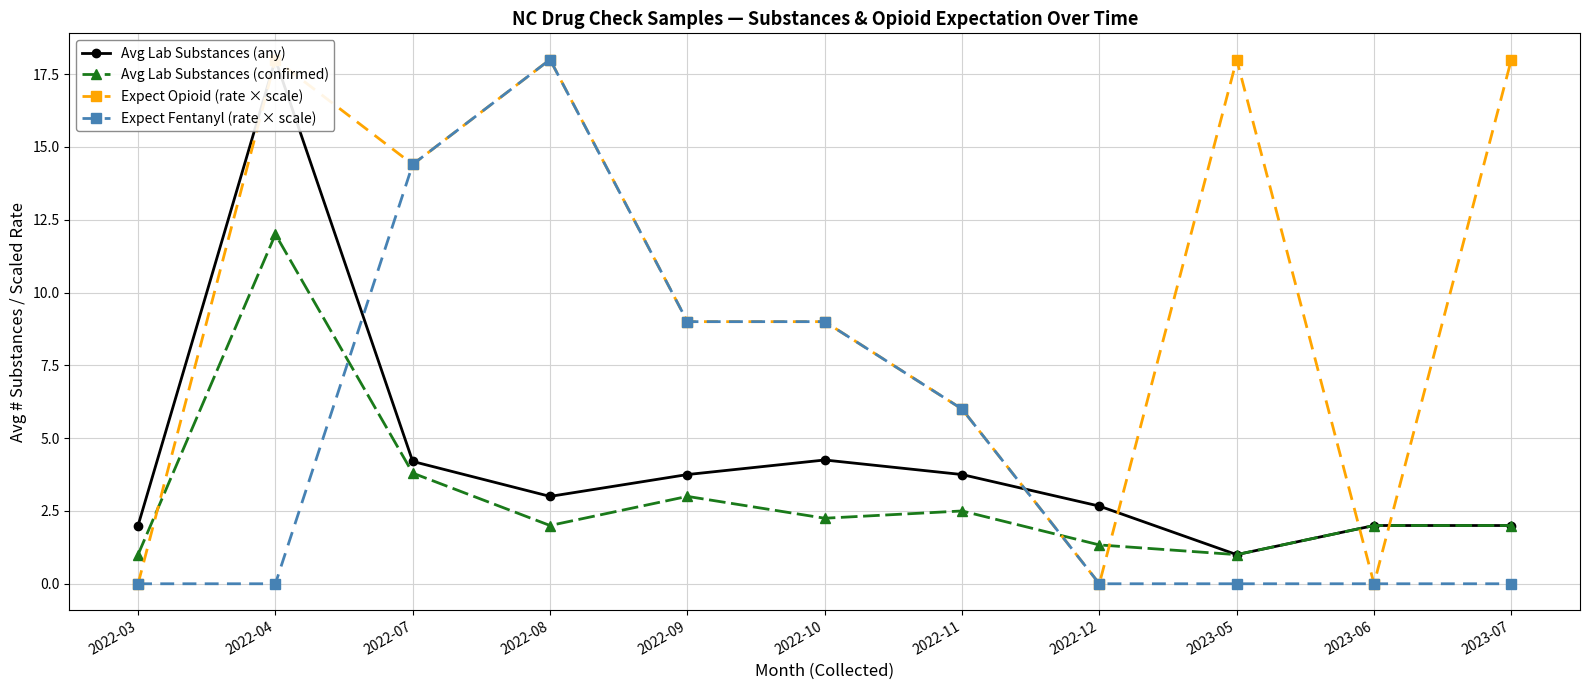

True or false: Avg Lab Substances (any) and Avg Lab Substances (confirmed) cross at least once.

False